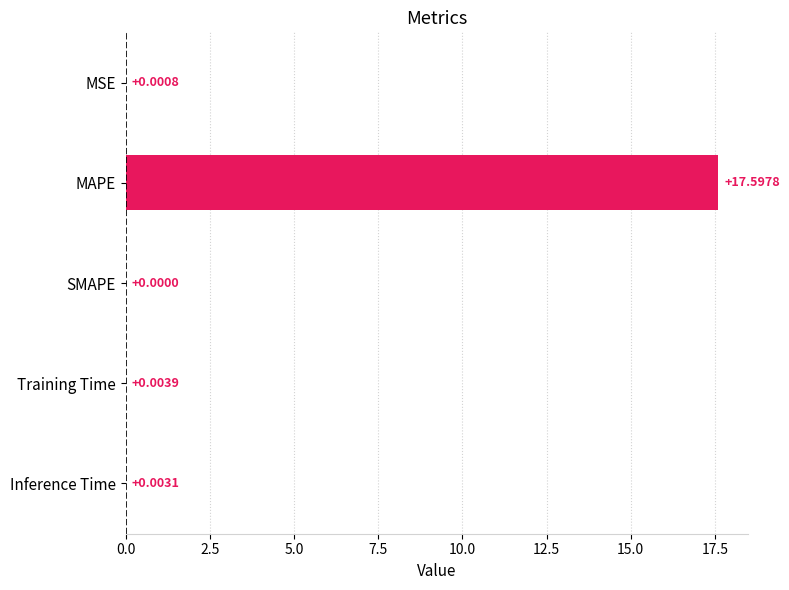

What is the change in value from MAPE to Inference Time?

-17.6